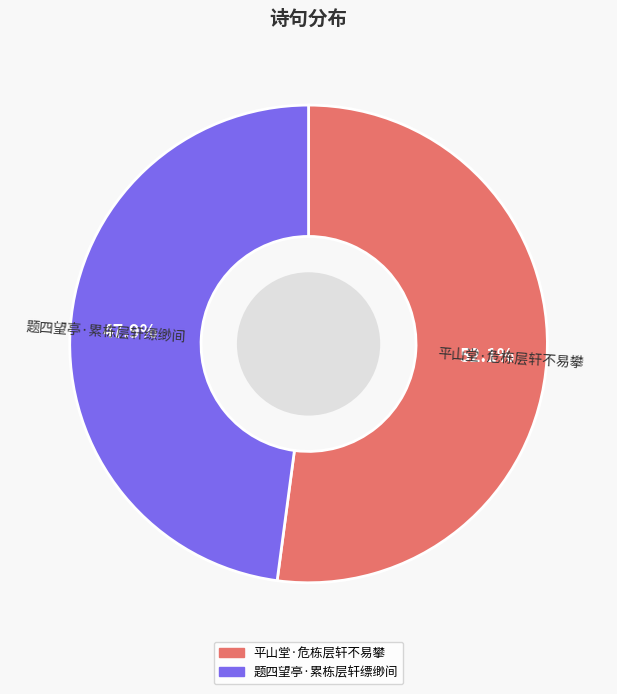

How many segments does this pie chart have?

2